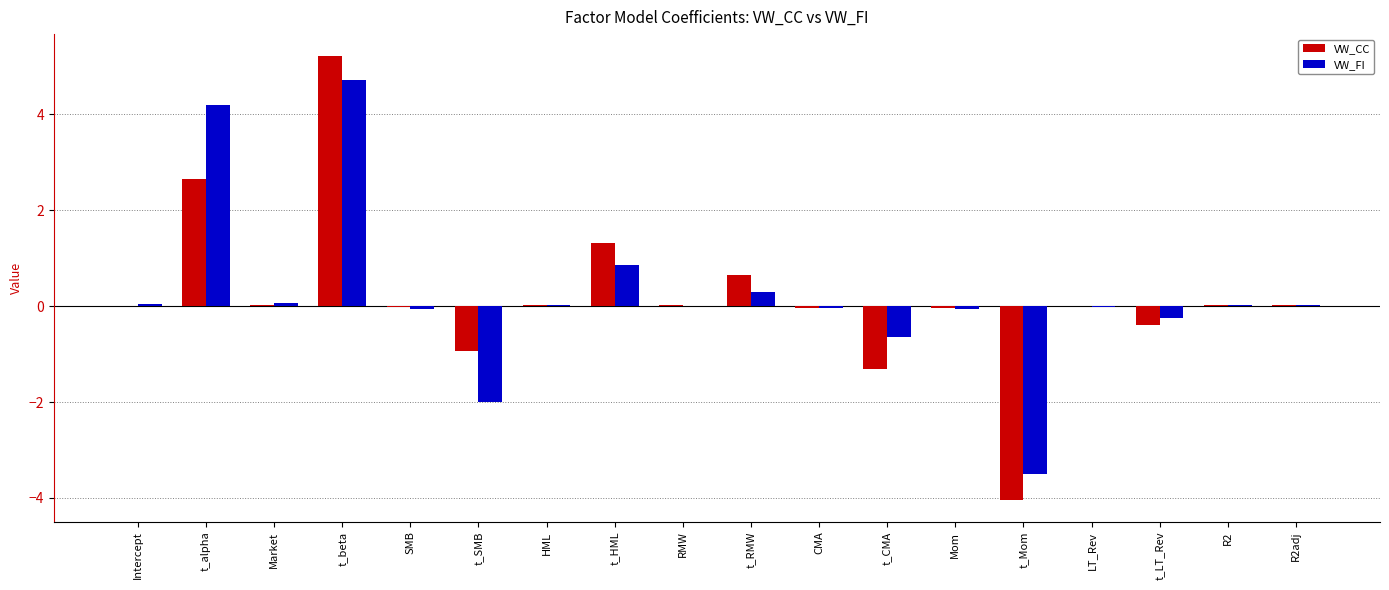

What is the greatest value displayed?

5.2